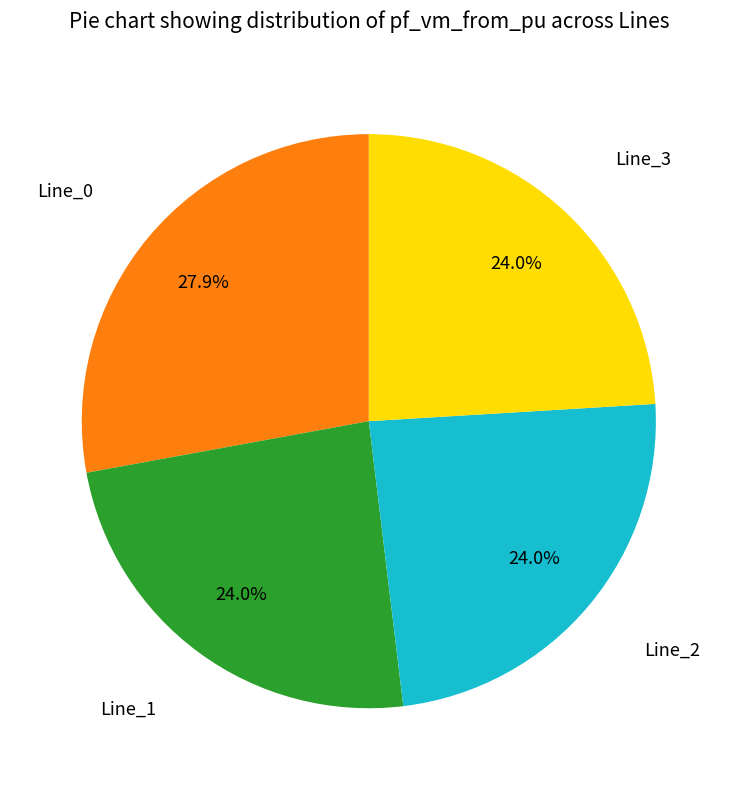

Is there any slice that represents more than half of the pie?

No